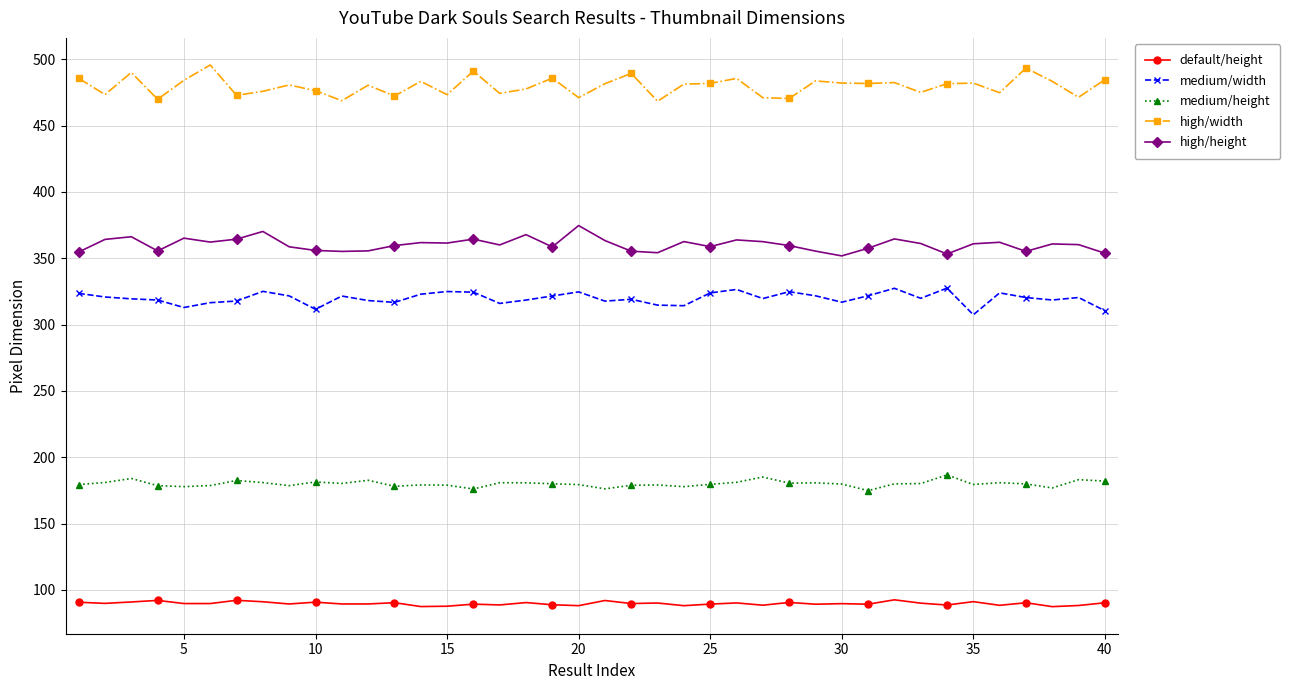

What is the value of the high/width point at the 37th from the left?

493.4